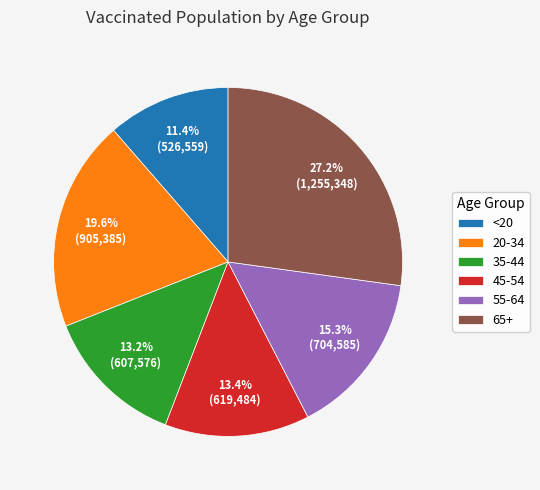

Between <20 and 20-34, which is larger?

20-34